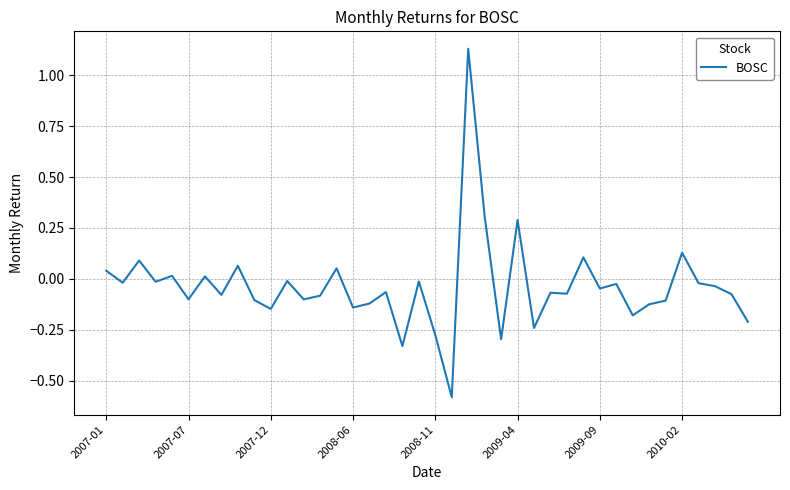

Count the number of values greater than 0.

11